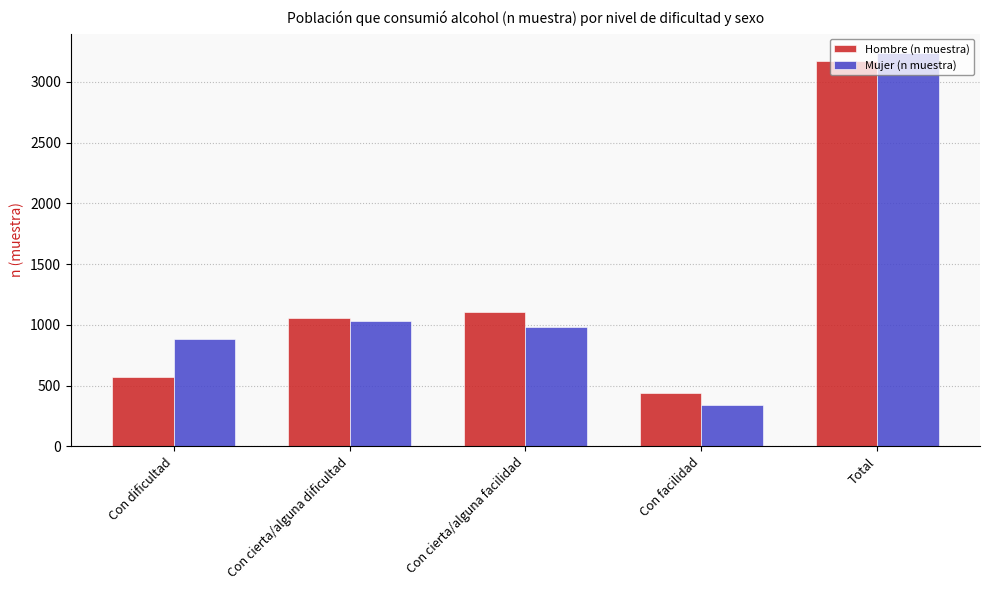

Rank the categories by Mujer (n muestra) value from lowest to highest.

Con facilidad, Con dificultad, Con cierta/alguna facilidad, Con cierta/alguna dificultad, Total